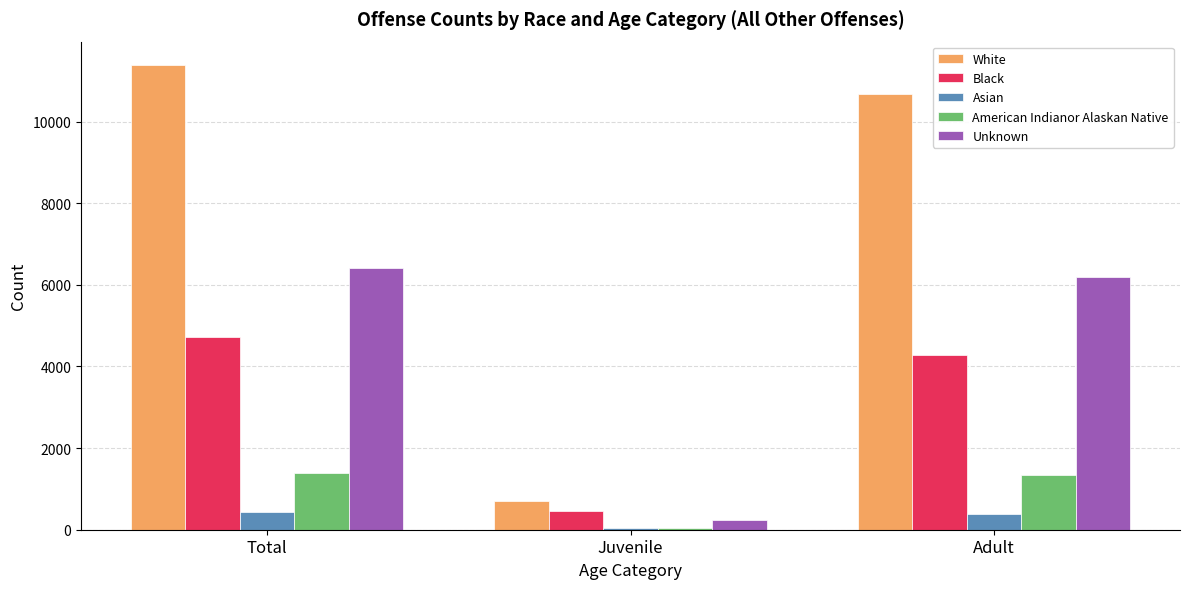

What is the highest value of the Unknown series?

6412